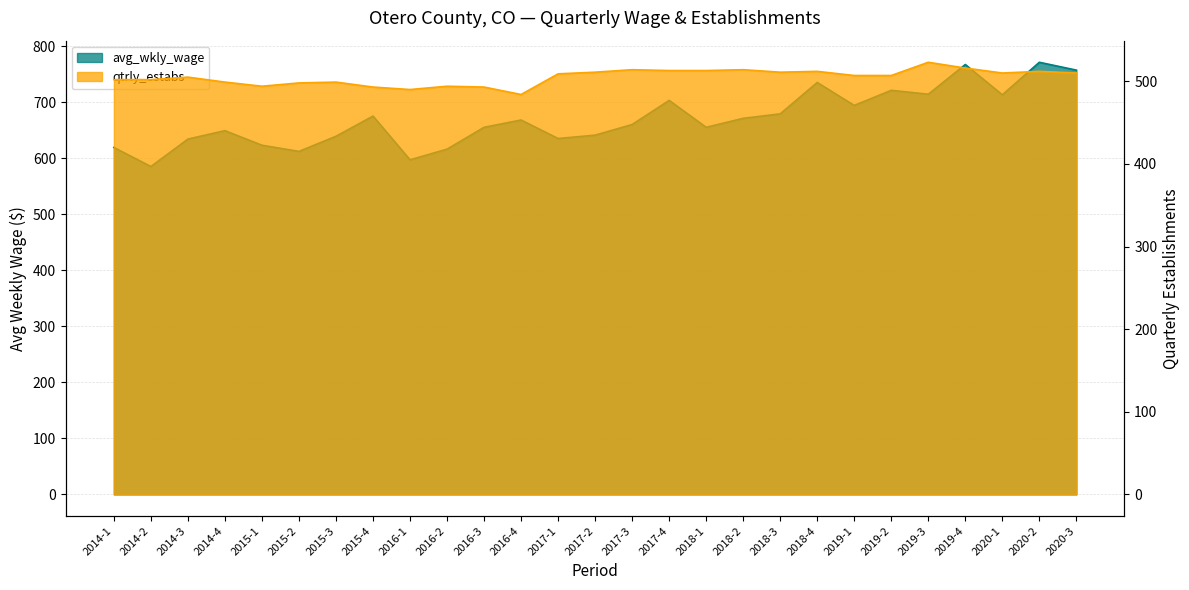

What value does the qtrly_estabs series have at 2019-2, to the nearest 5?

505